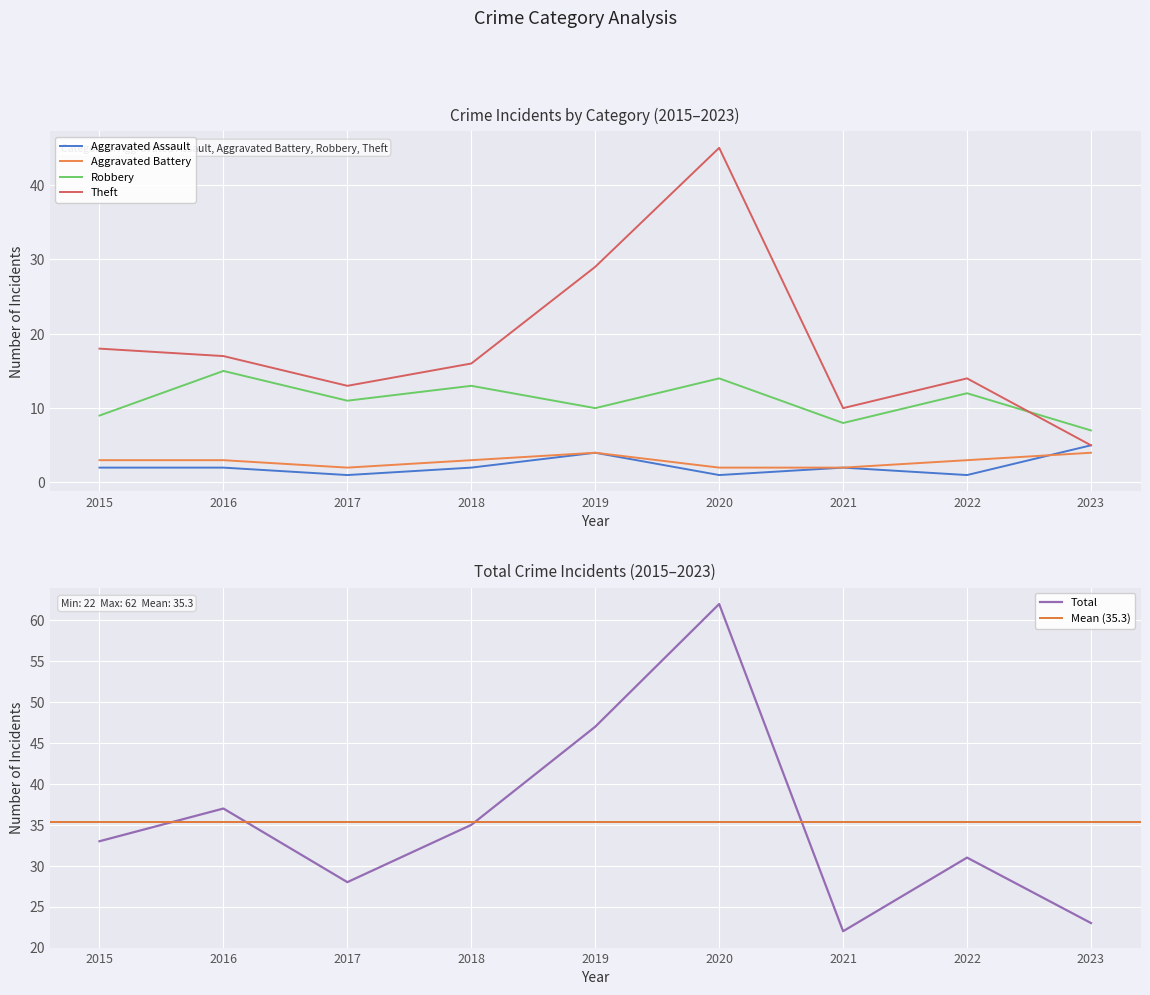

What is the difference between the Aggravated Assault values at 2020 and 2018?

1